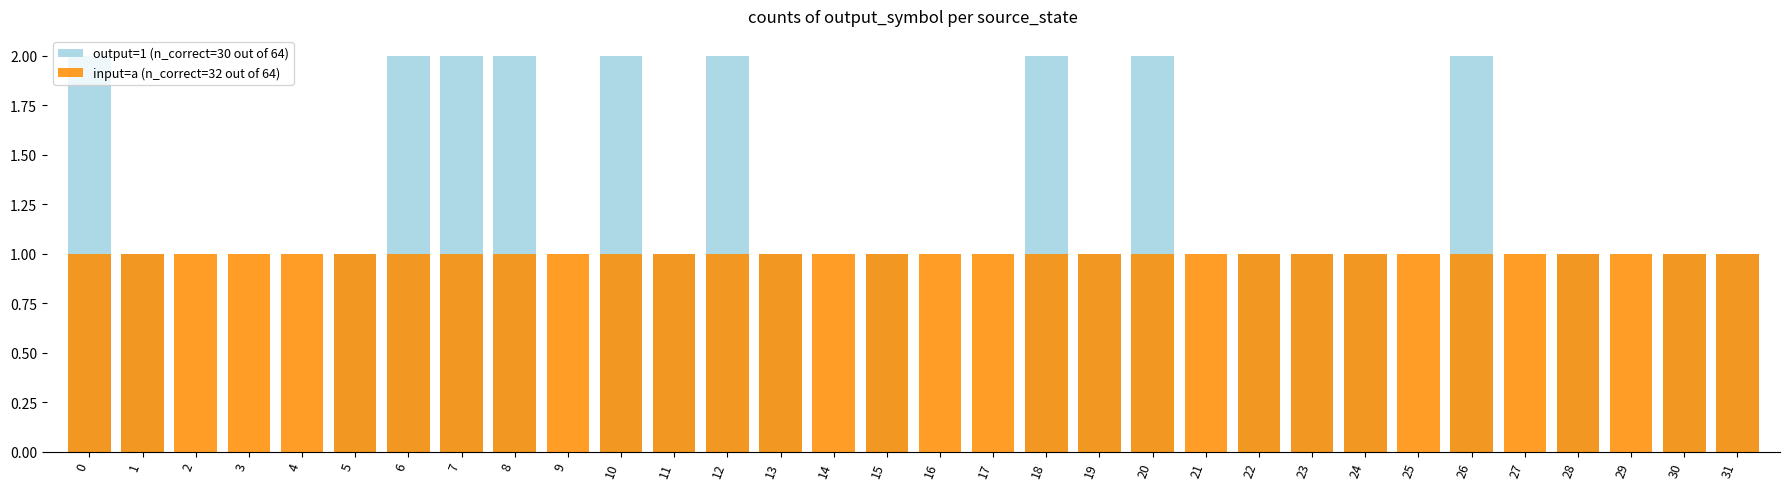

How many groups of bars are there?

32